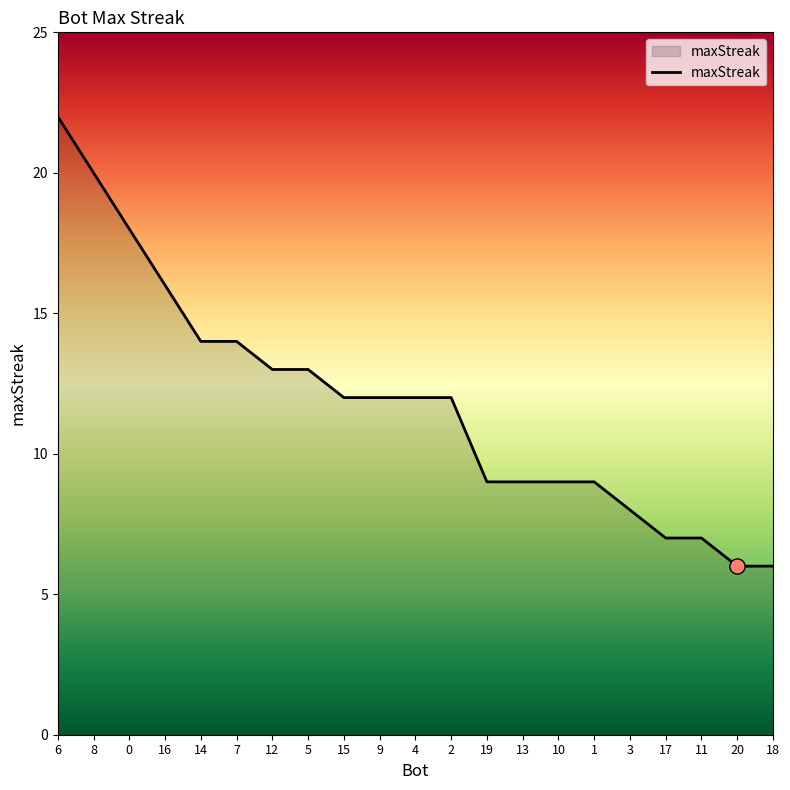

What is the change in value from 0 to 13?

-9